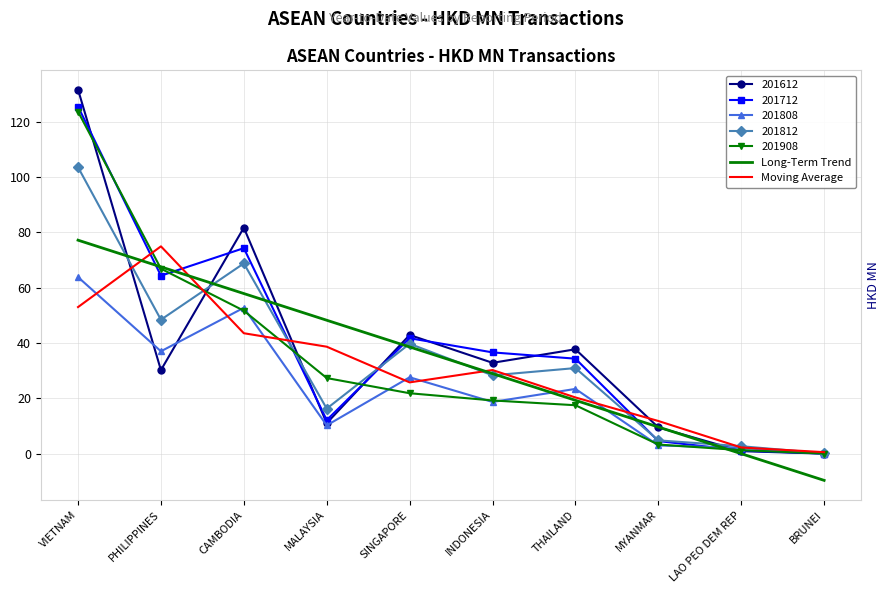

What is the spread (max minus min) of values at BRUNEI?

10.2